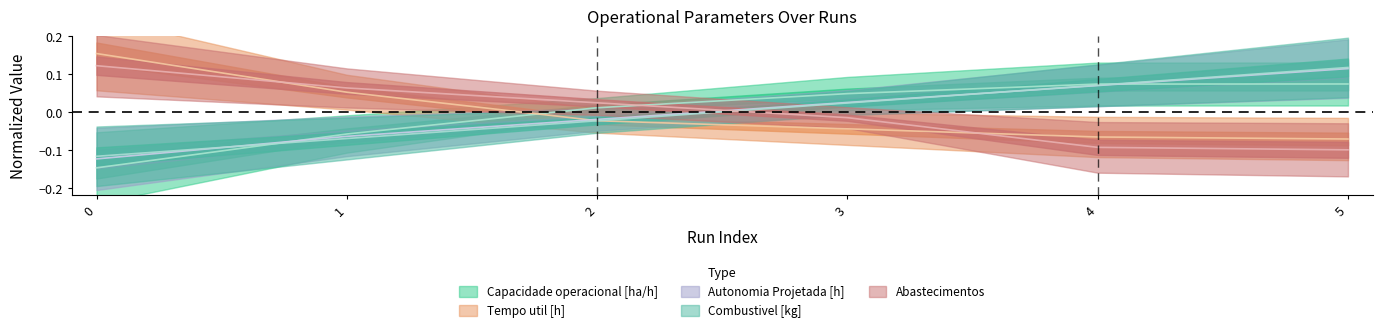

True or false: Capacidade operacional [ha/h] has a value of 0.1 at 4.

True